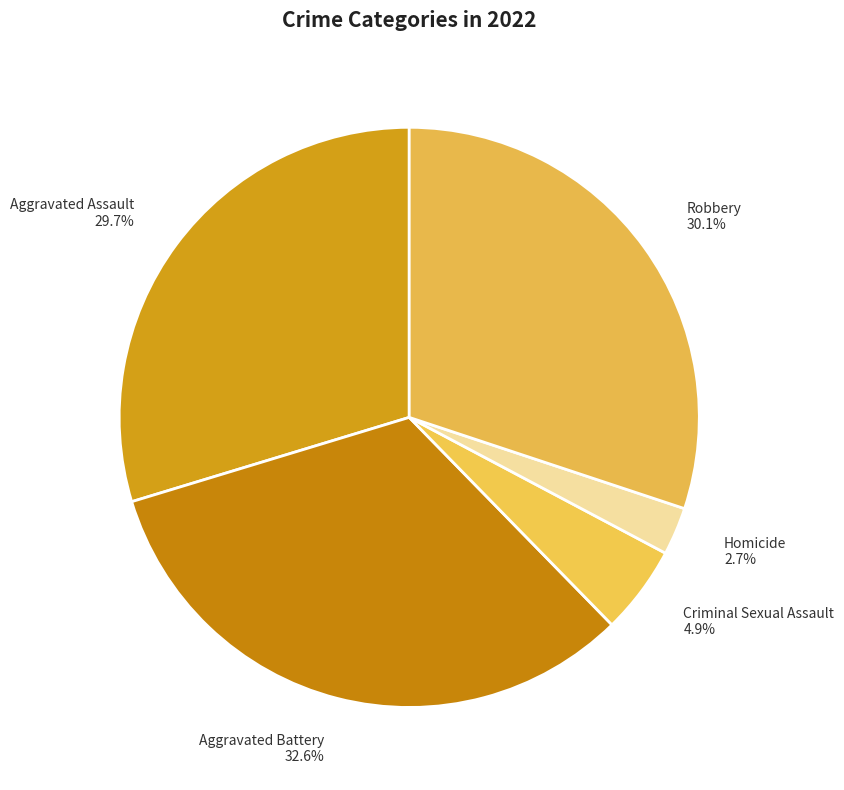

To the nearest percent, what is the average slice percentage?

20%